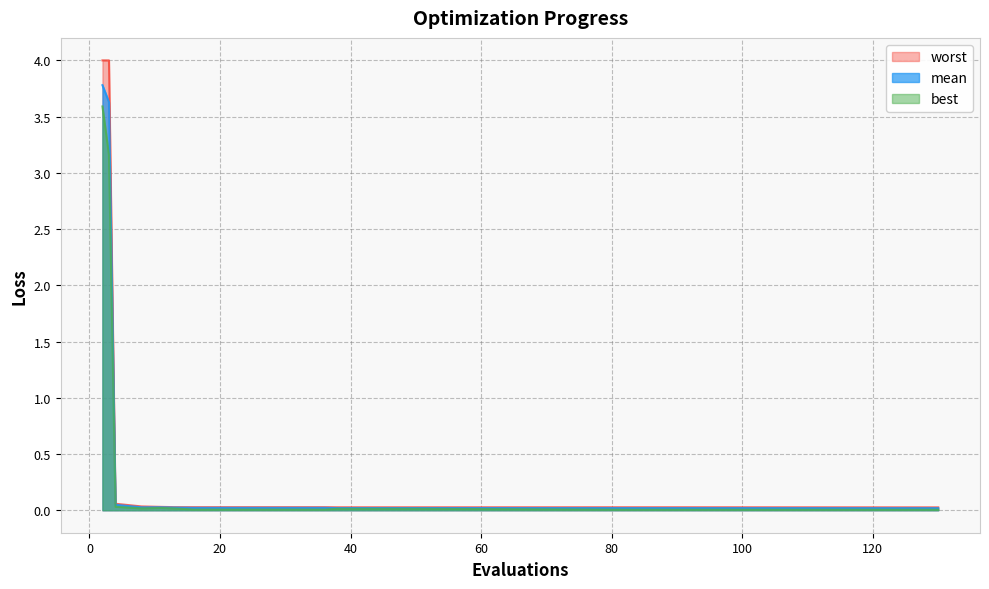

At which category is the sum across all series the highest?

2